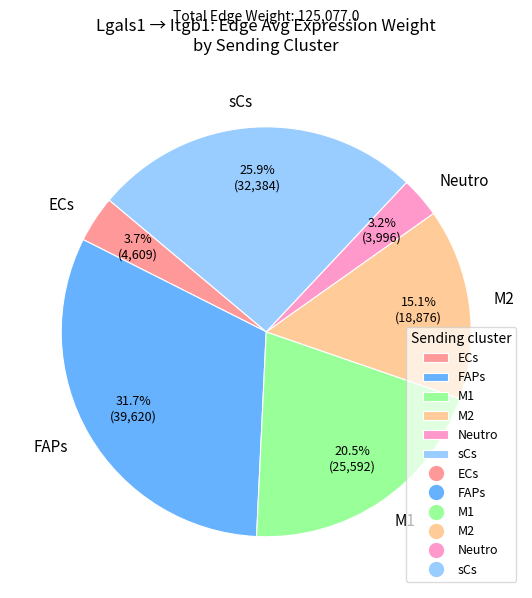

Which category has the biggest portion of the pie?

FAPs